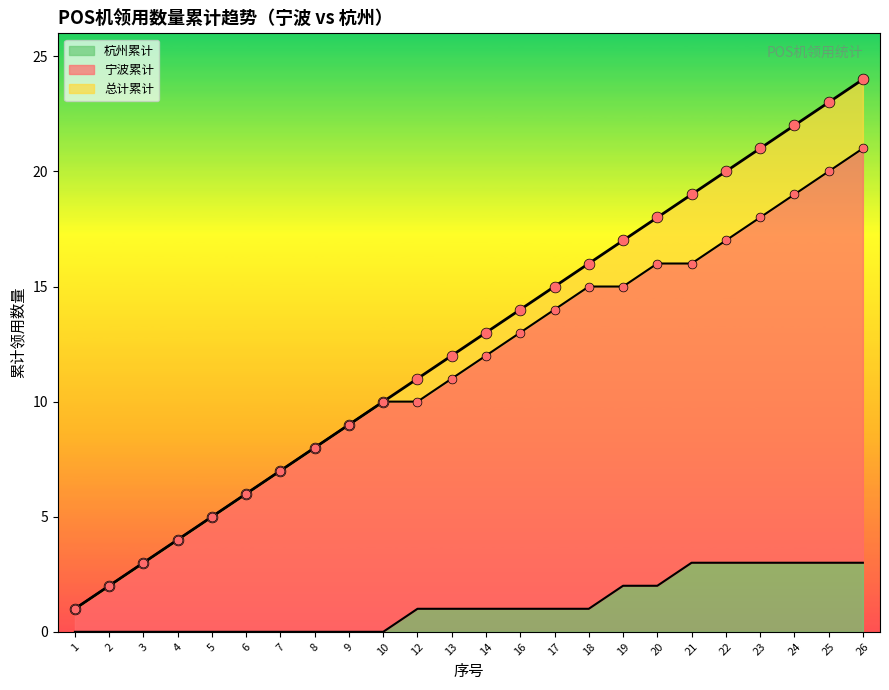

Is the value of 杭州累计 at 20 greater than the value of 宁波累计 at 13?

No